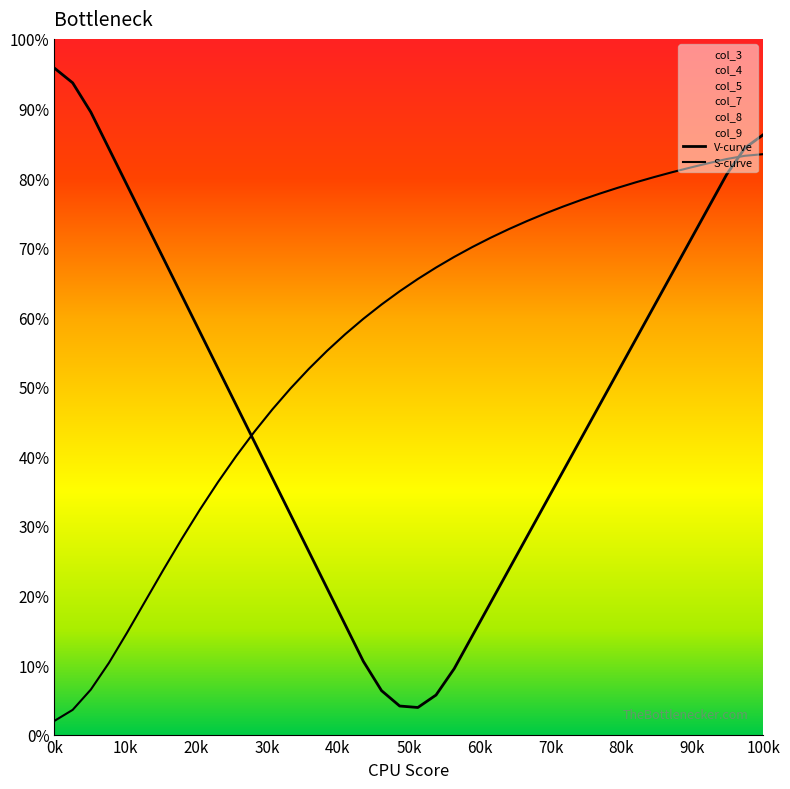

Which series has the largest total across all categories?

S-curve